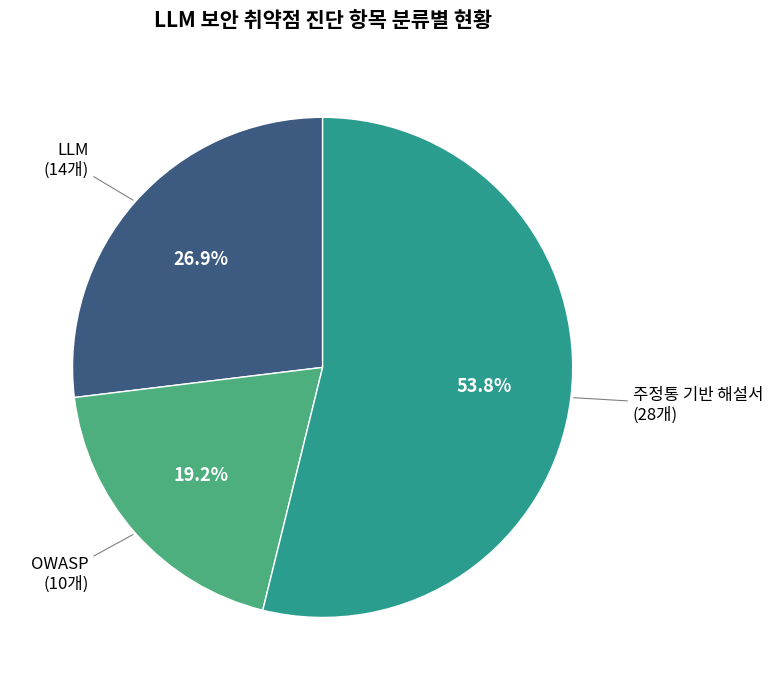

Is there any slice that represents more than half of the pie?

Yes